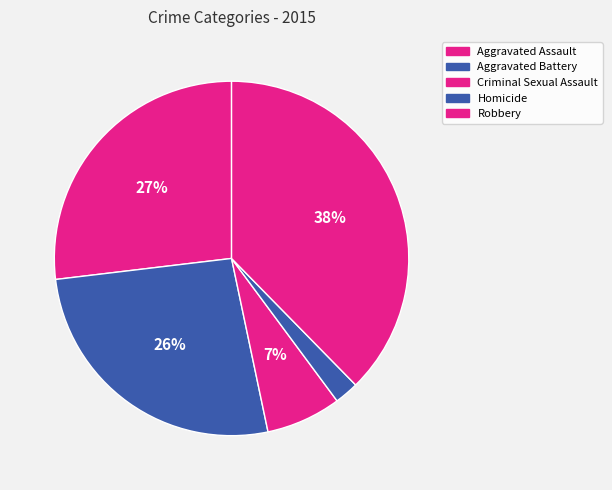

Does Homicide account for over 50% of the chart?

No